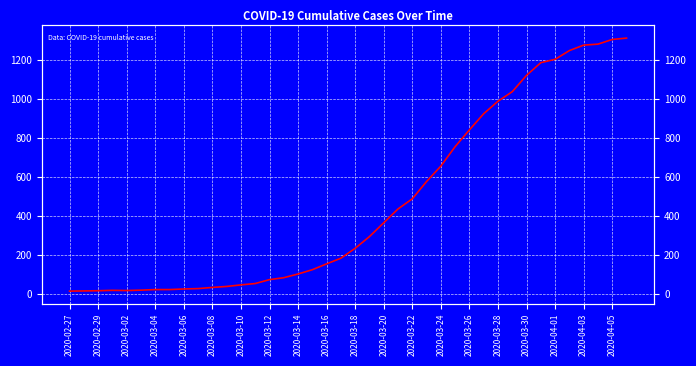

How many distinct data groups are displayed?

1